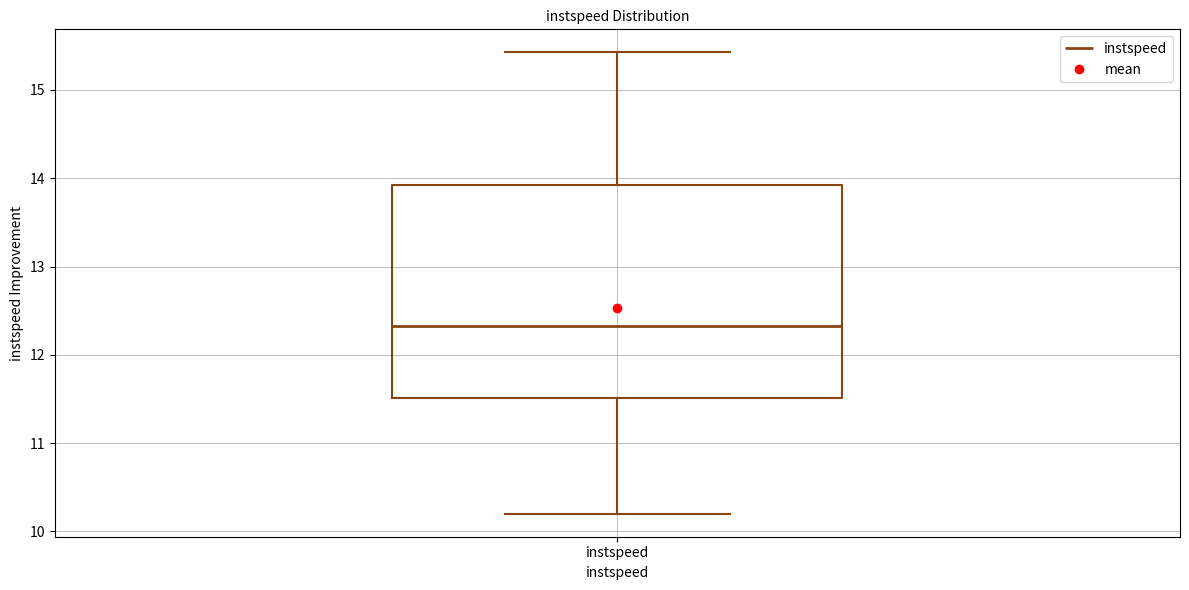

Where does the upper whisker of the box for instspeed end on the y-axis? The values are not printed on the chart, so give them approximately, as read against the axis.

15.4